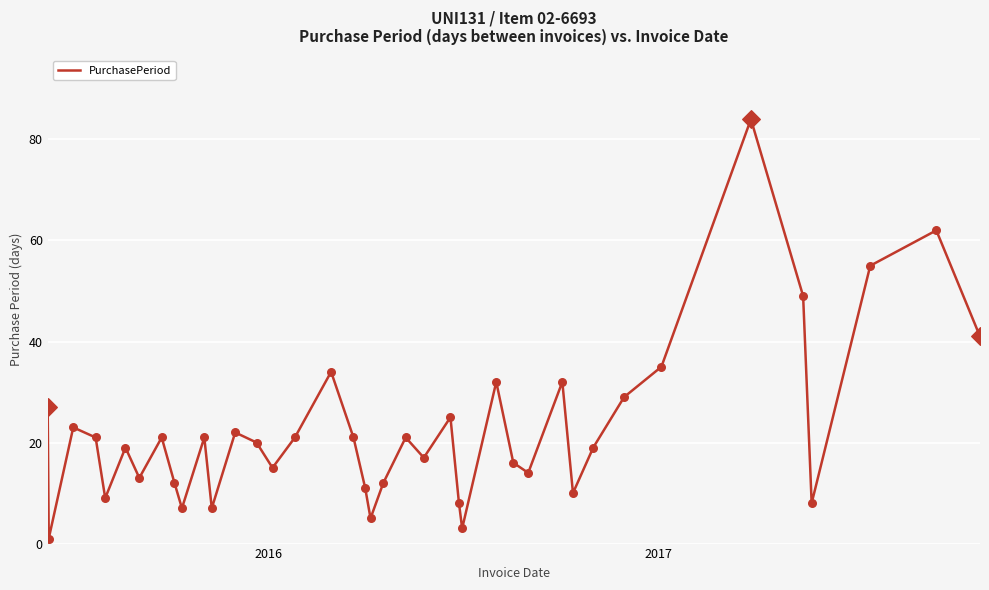

What is the difference between the maximum and minimum values?

83